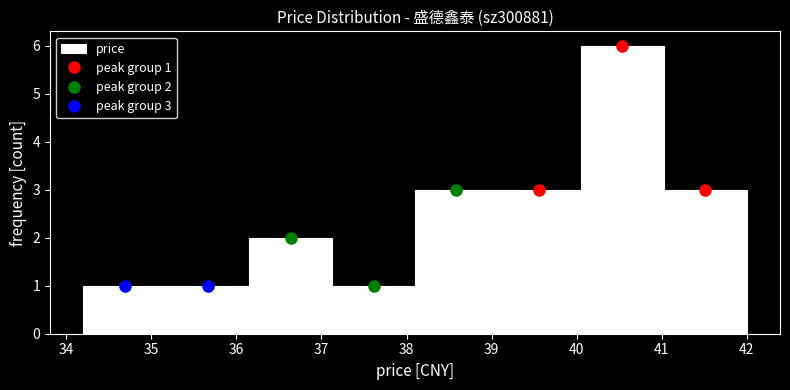

Which range on the x-axis has the tallest bar?

40.1 to 41.0